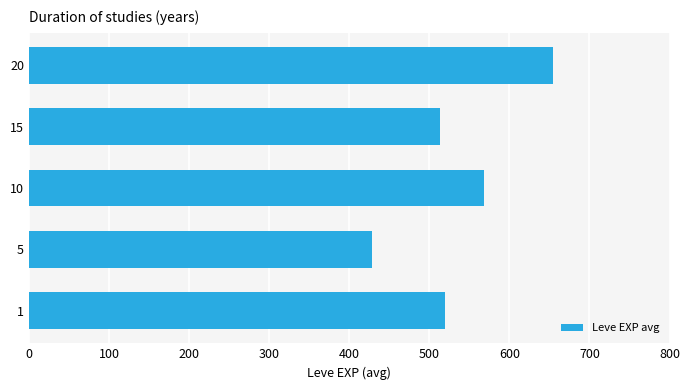

How many bars are there in total?

5